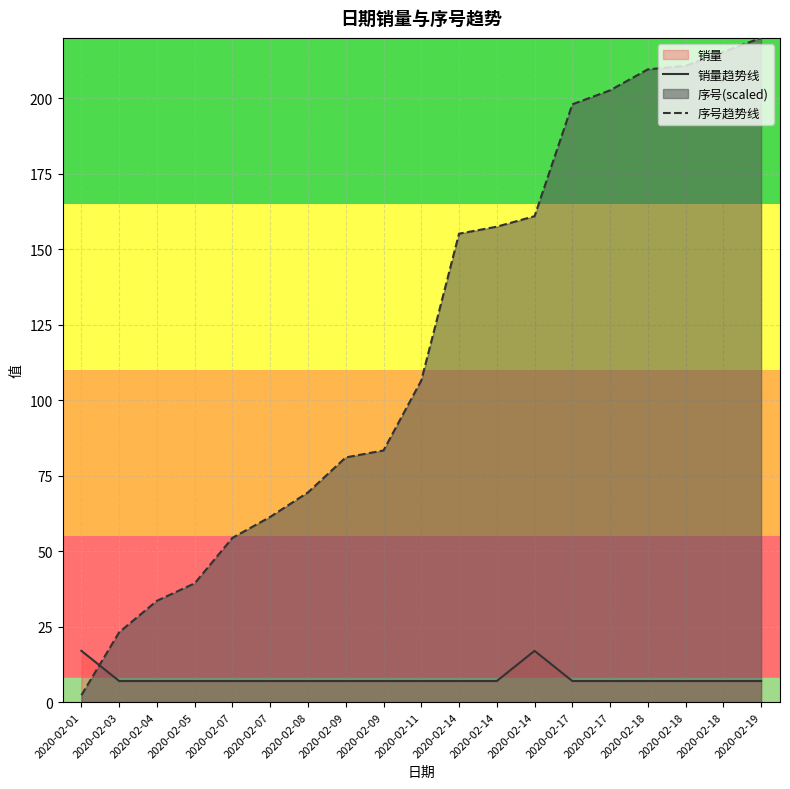

At which category does 销量趋势线 reach its first local peak?

2020-02-14